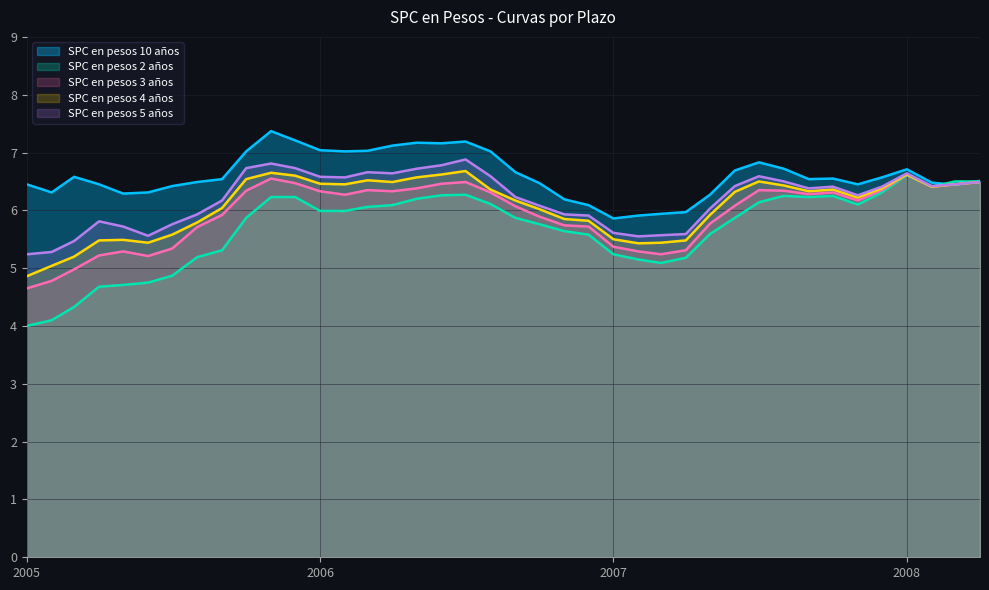

Which series has the largest total across all categories?

SPC en pesos 10 años